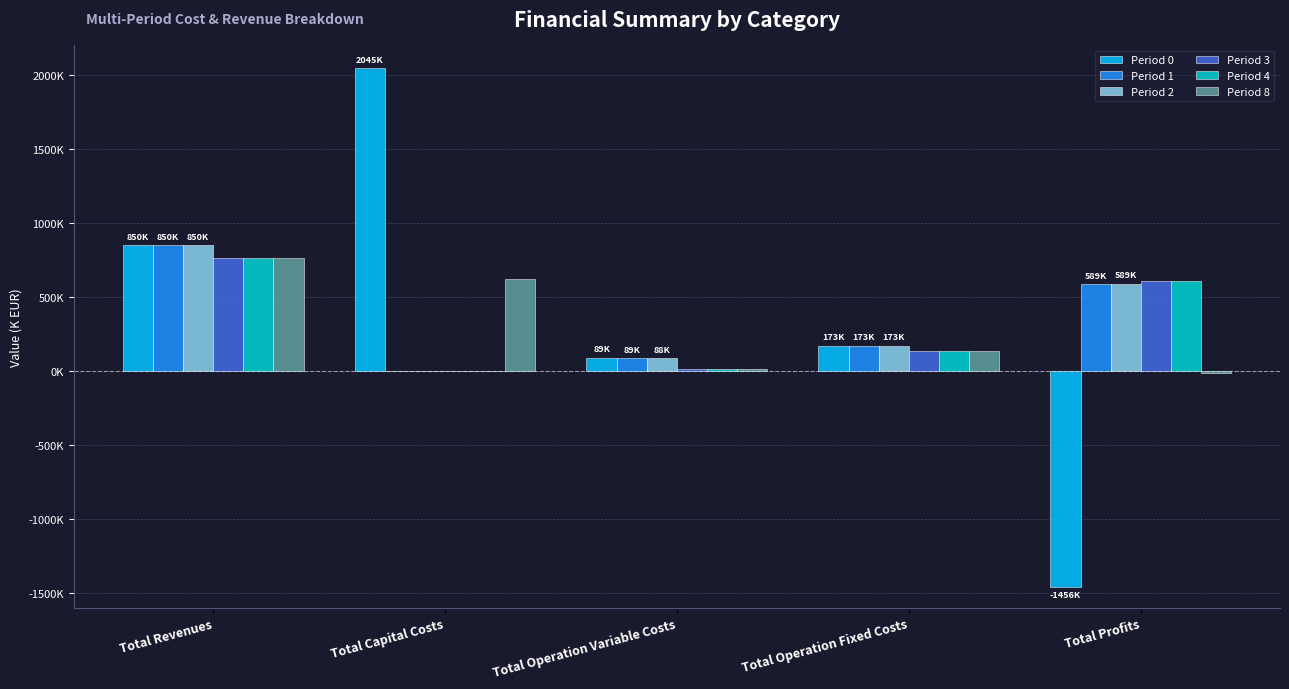

What is the minimum value shown in the chart?

-1456302.3